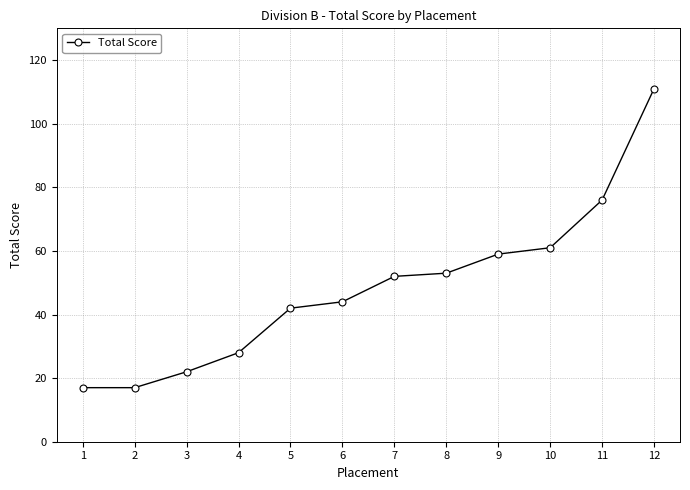

The chart shows a value of 53 at 8. True or false?

True